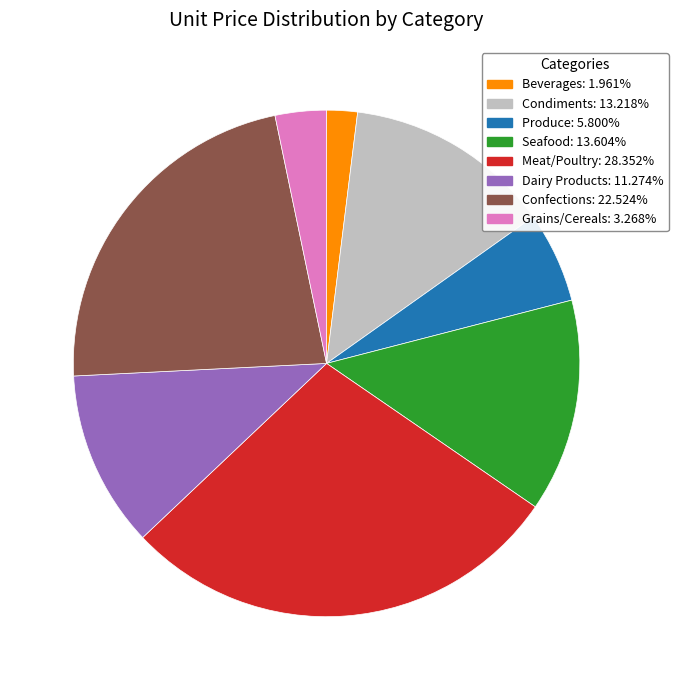

Does any single category account for the majority?

No